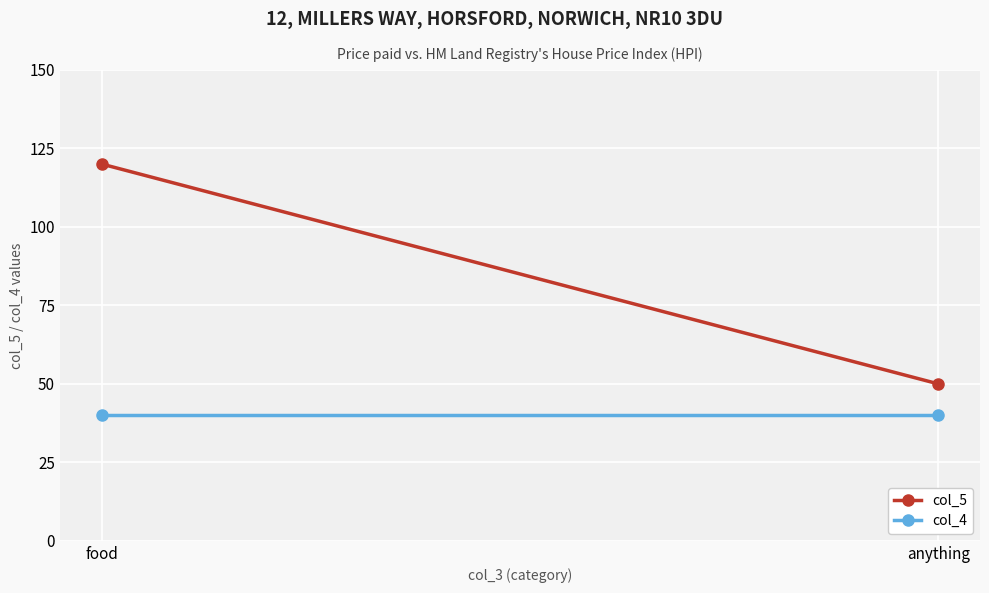

At food, list the series in order from largest to smallest.

col_5, col_4